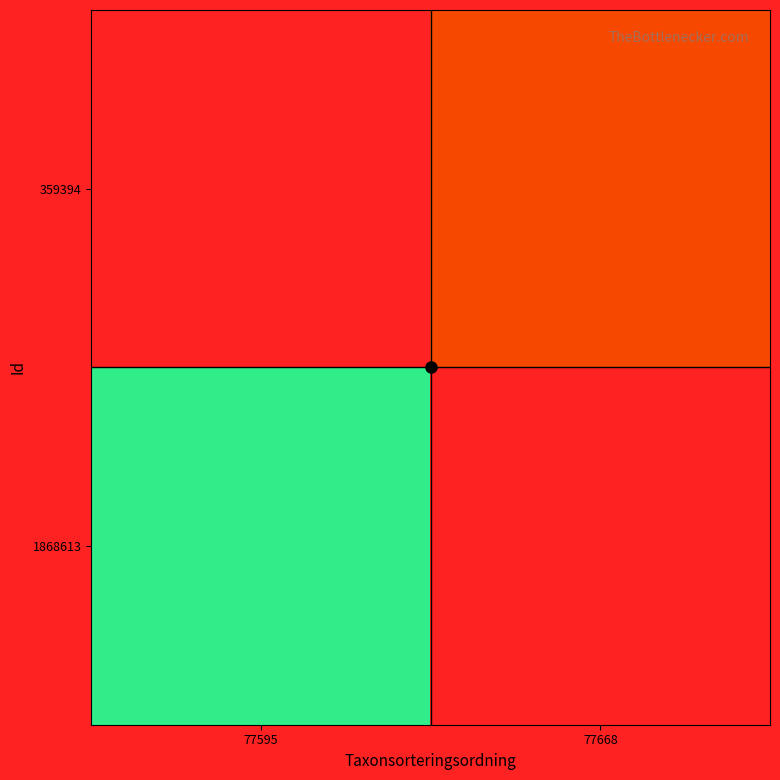

List the labels in order of 359394 value, largest first.

77595, 77668